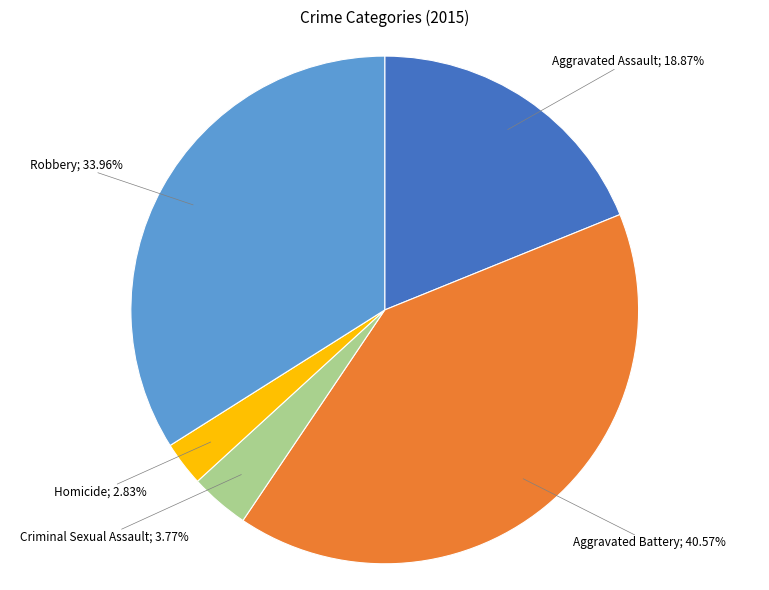

Does any single category account for the majority?

No